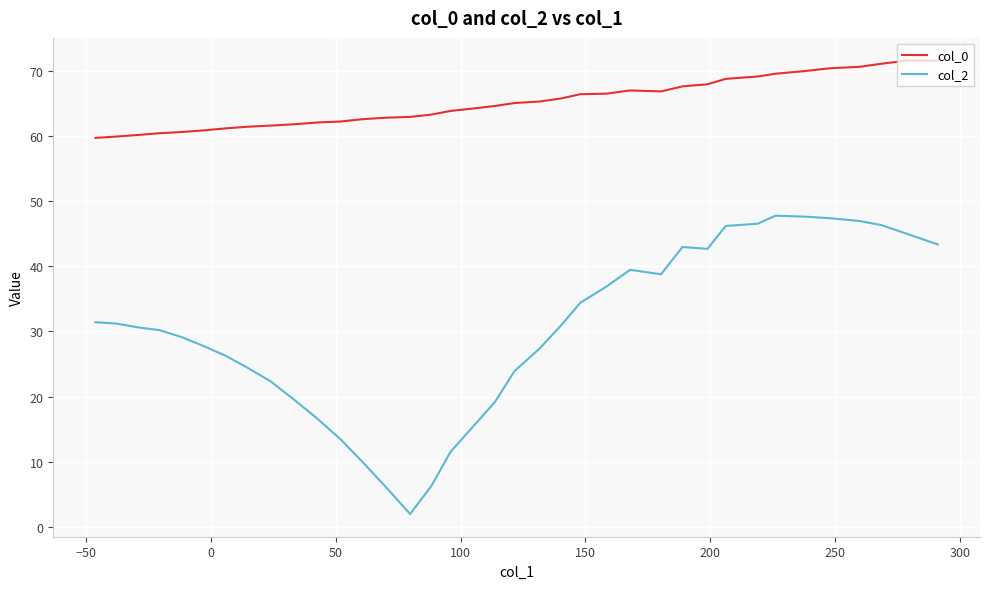

How many values in the col_2 series exceed 30?

20